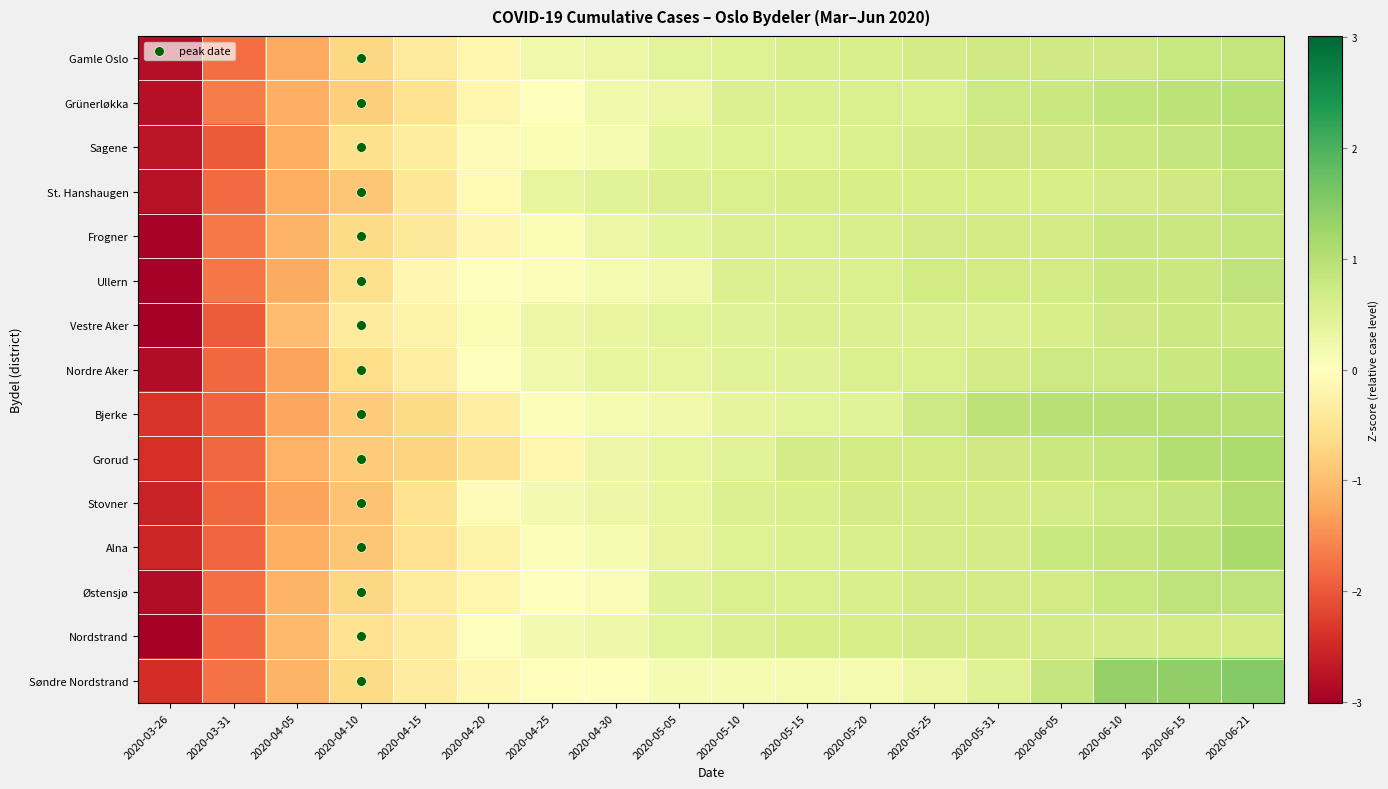

What is the total value across all series at 2020-04-25?

1.7